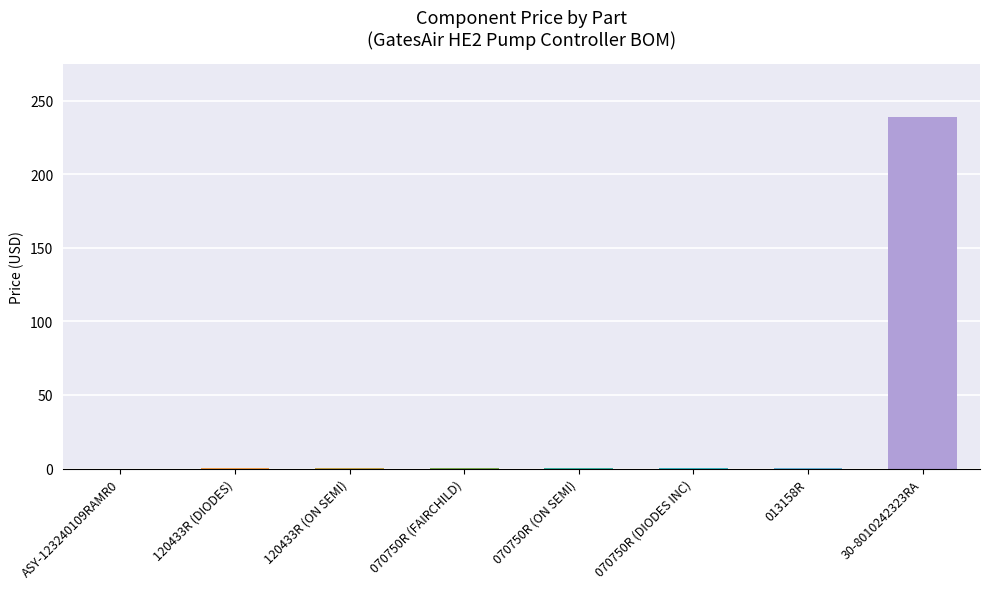

What is the sum of all values?

240.3